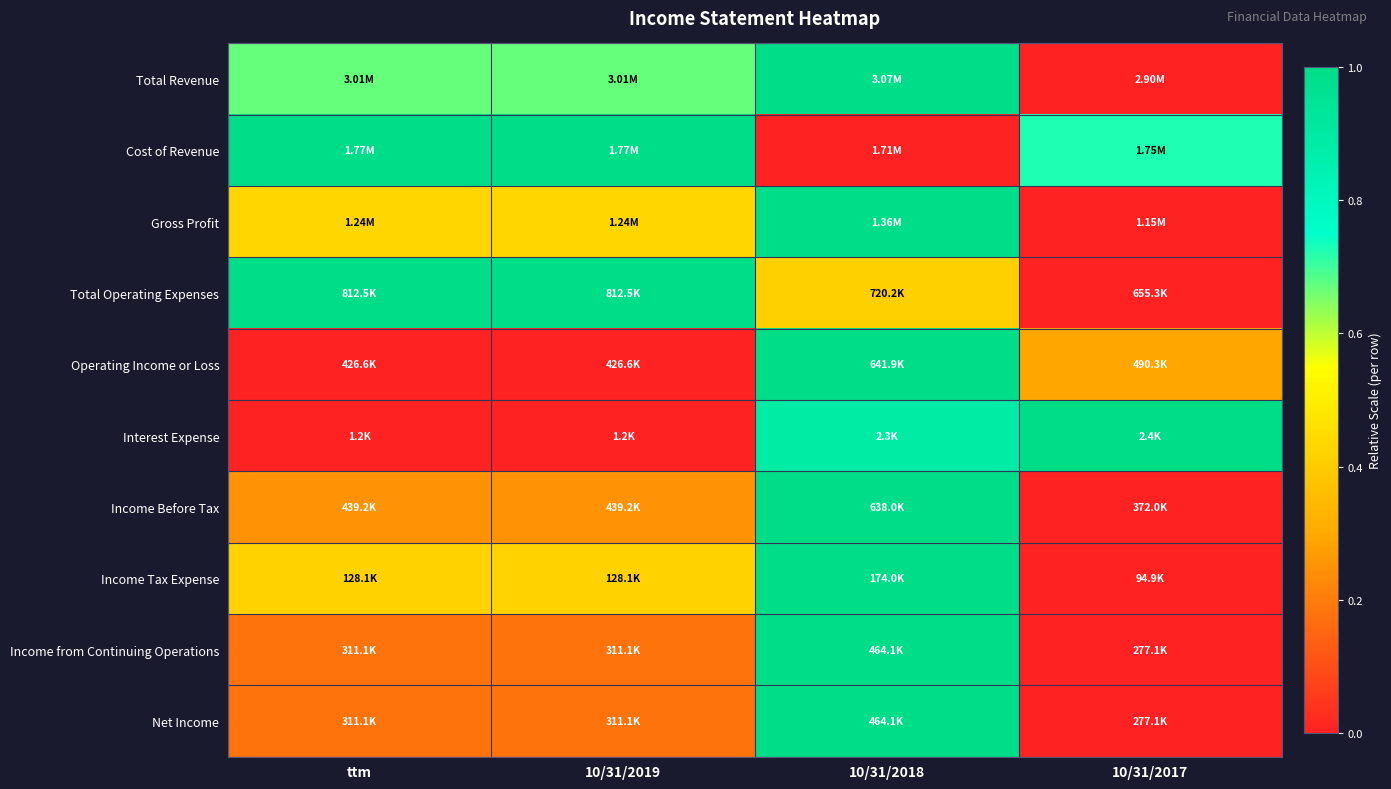

Reading left to right, extract all data points from this chart.

Total Revenue: ttm=0.7	10/31/2019=0.7	10/31/2018=1.0	10/31/2017=0.0
Cost of Revenue: ttm=1.0	10/31/2019=1.0	10/31/2018=0.0	10/31/2017=0.7
Gross Profit: ttm=0.4	10/31/2019=0.4	10/31/2018=1.0	10/31/2017=0.0
Total Operating Expenses: ttm=1.0	10/31/2019=1.0	10/31/2018=0.4	10/31/2017=0.0
Operating Income or Loss: ttm=0.0	10/31/2019=0.0	10/31/2018=1.0	10/31/2017=0.3
Interest Expense: ttm=0.0	10/31/2019=0.0	10/31/2018=0.9	10/31/2017=1.0
Income Before Tax: ttm=0.3	10/31/2019=0.3	10/31/2018=1.0	10/31/2017=0.0
Income Tax Expense: ttm=0.4	10/31/2019=0.4	10/31/2018=1.0	10/31/2017=0.0
Income from Continuing Operations: ttm=0.2	10/31/2019=0.2	10/31/2018=1.0	10/31/2017=0.0
Net Income: ttm=0.2	10/31/2019=0.2	10/31/2018=1.0	10/31/2017=0.0